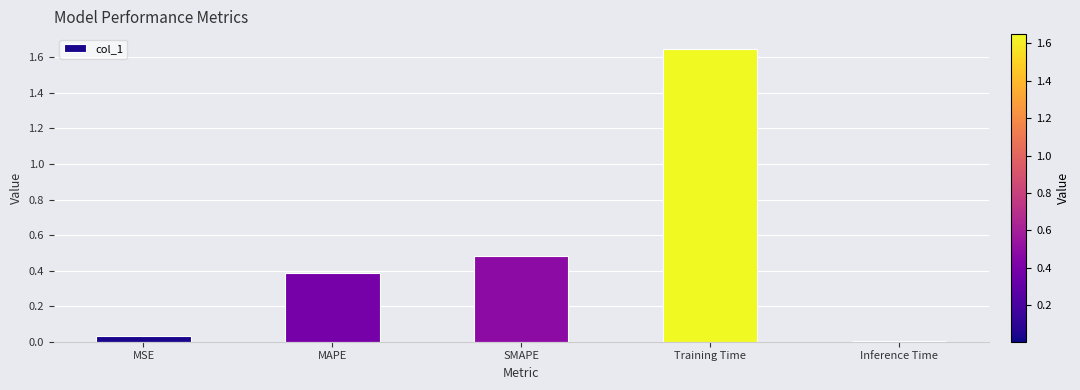

The chart shows a value of 2.8 at Training Time. True or false?

False